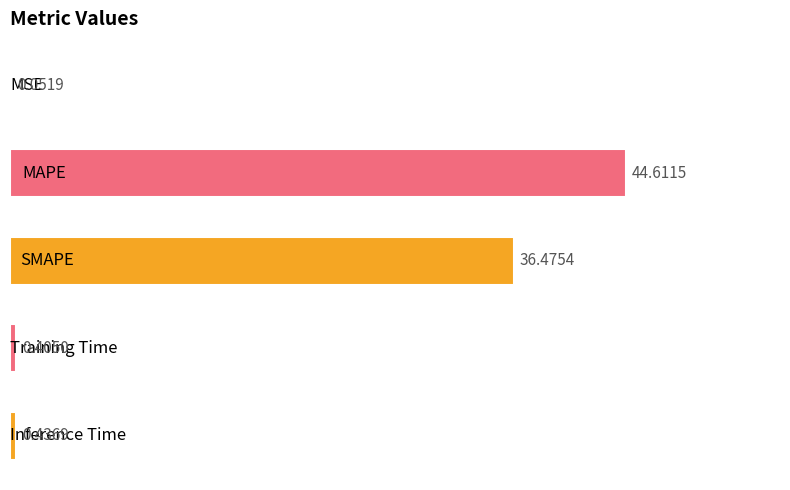

What is the sum of all values?

82.0